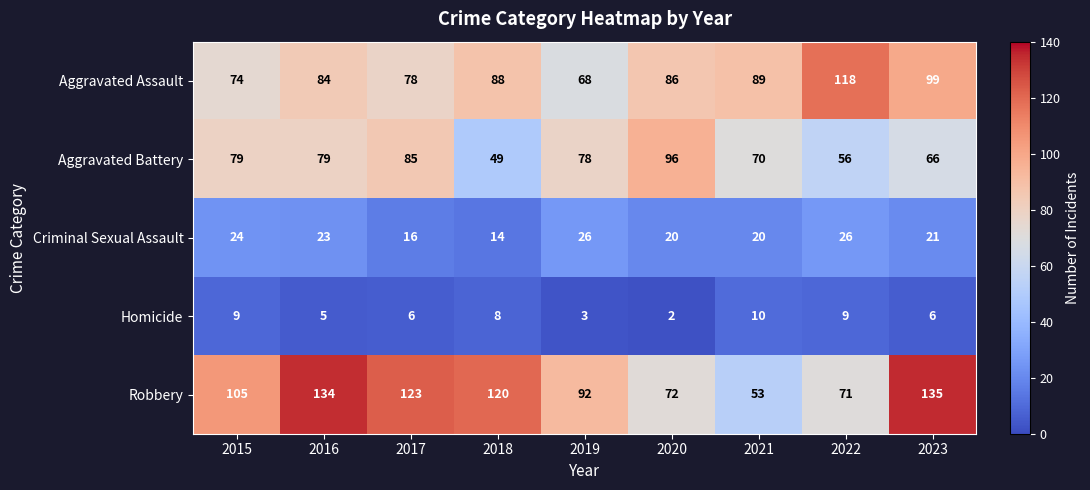

At which label does Robbery reach its minimum?

2021